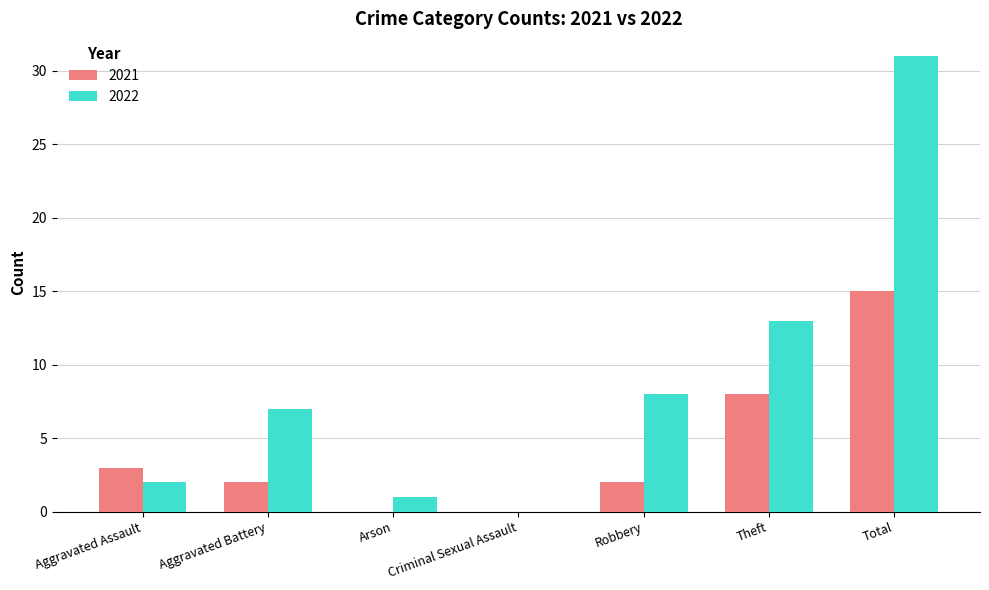

What is the total value across all series at Theft?

21